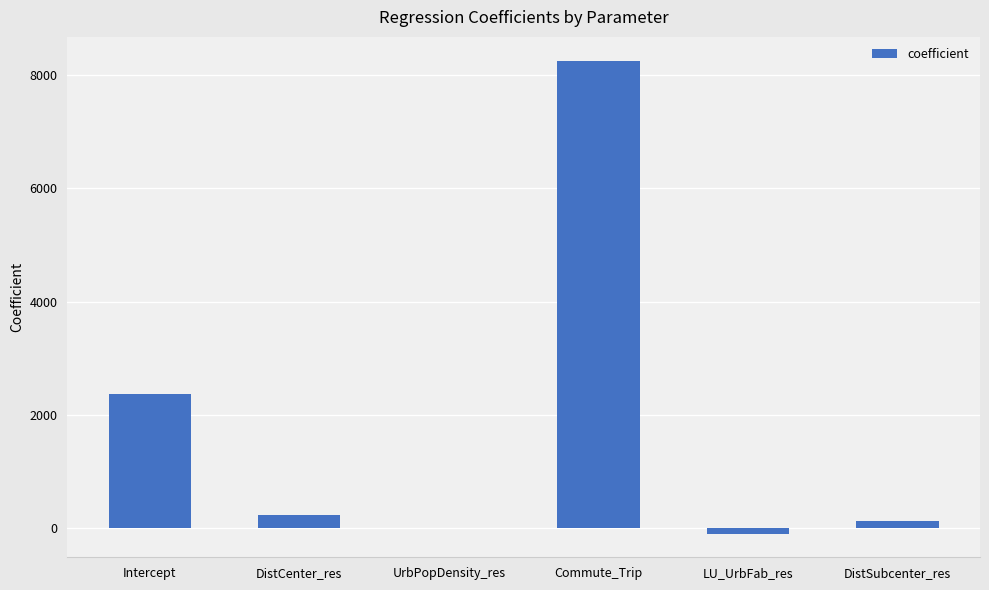

Which category has the highest value across all series?

Commute_Trip